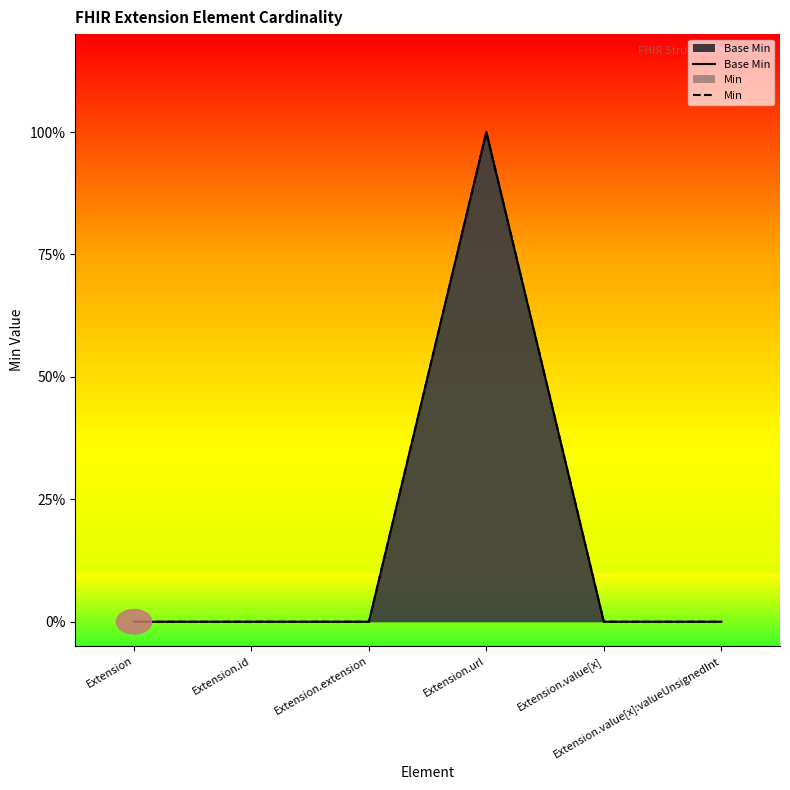

What are all the series names shown in the legend?

Base Min, Min